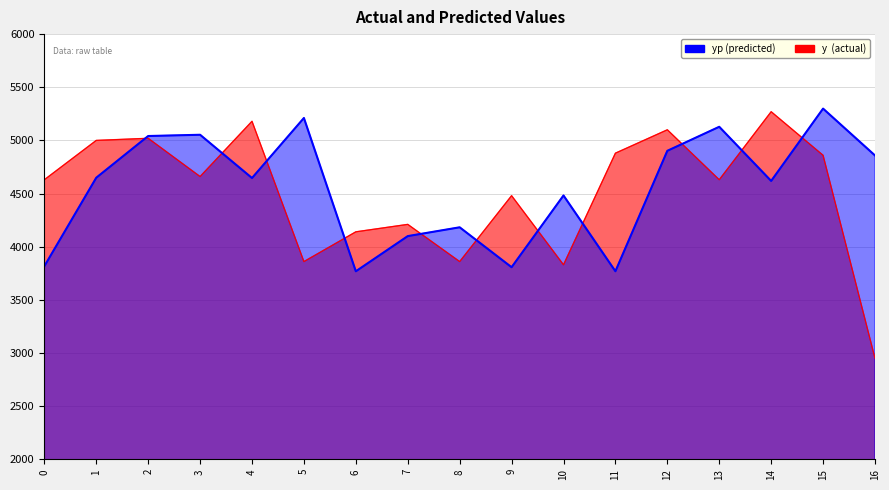

Rank the series by their average value, from lowest to highest.

y, yp